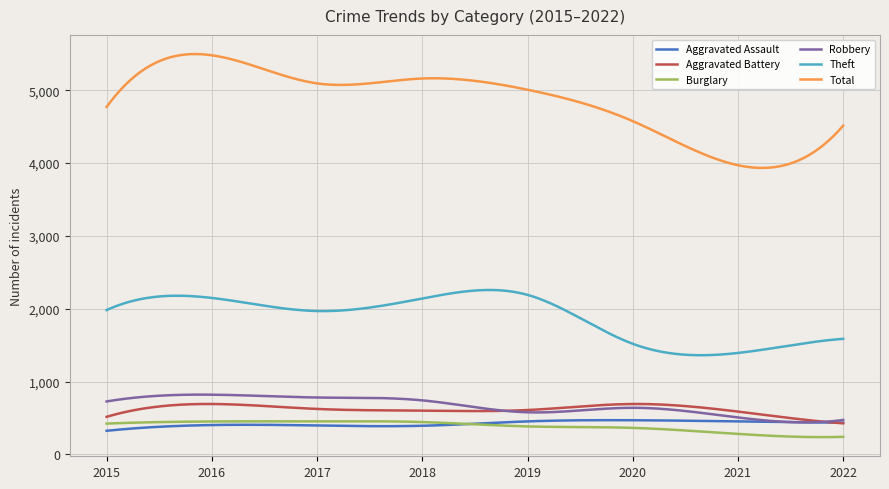

Which series has the largest total across all categories?

Total